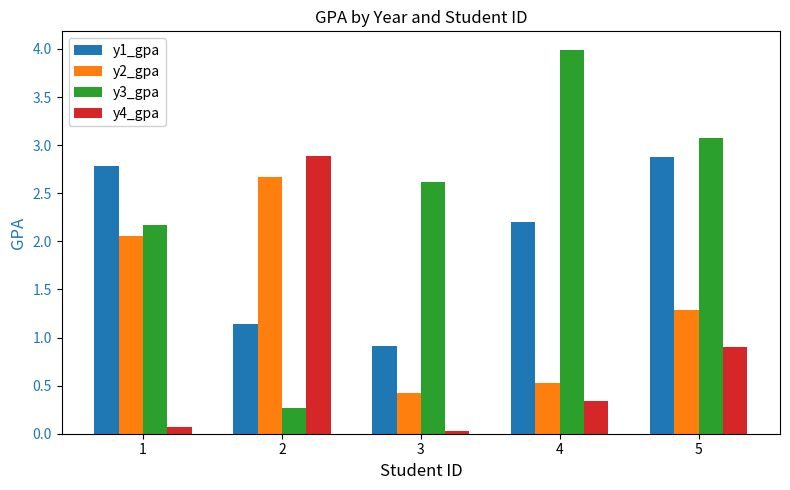

Which series has the widest spread of values?

y3_gpa